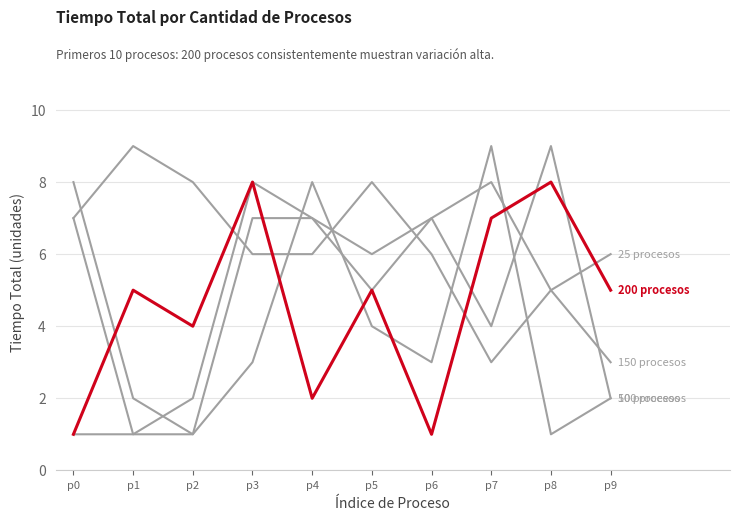

What is the difference between the highest and lowest values at p8?

8